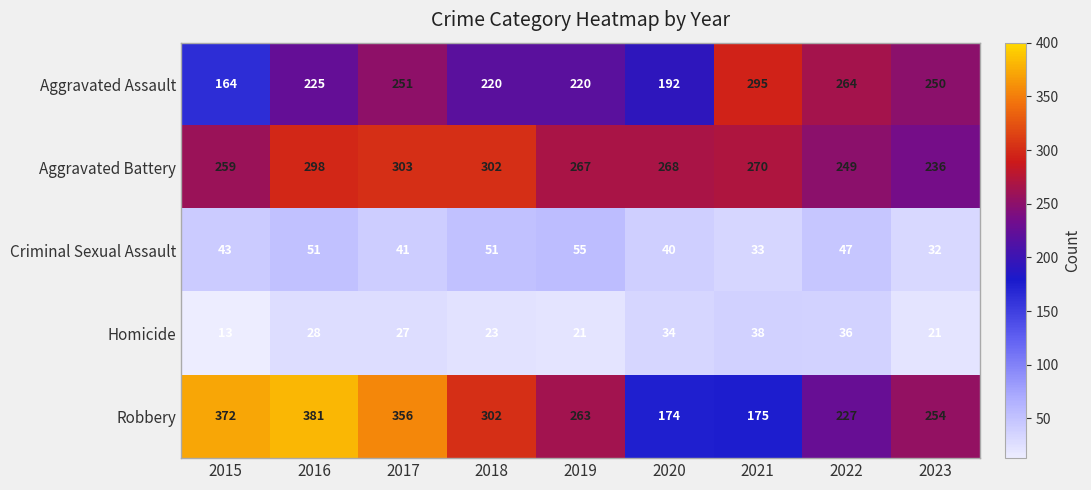

What is the total value across all series at 2022?

823